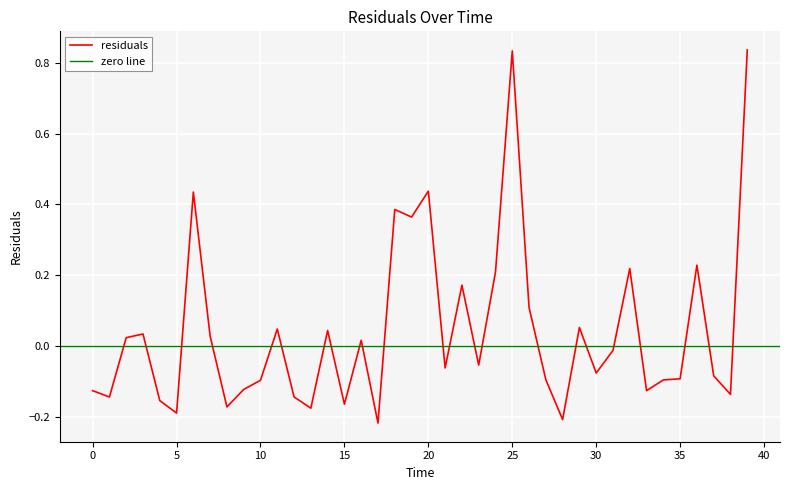

At which category does the data reach its first local valley?

1